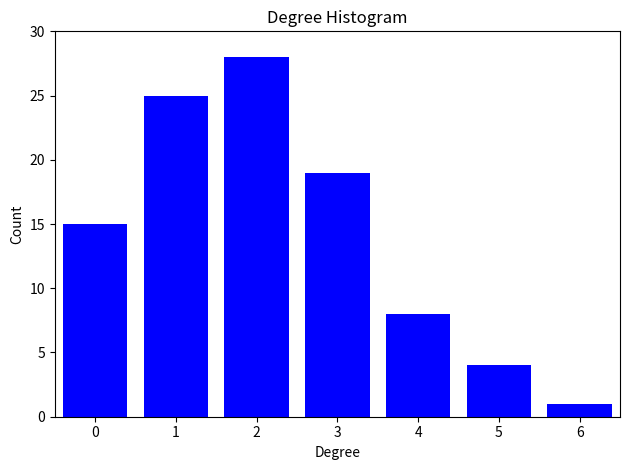

Reading right to left, transcribe all the data shown in this chart.

1	4	8	19	28	25	15